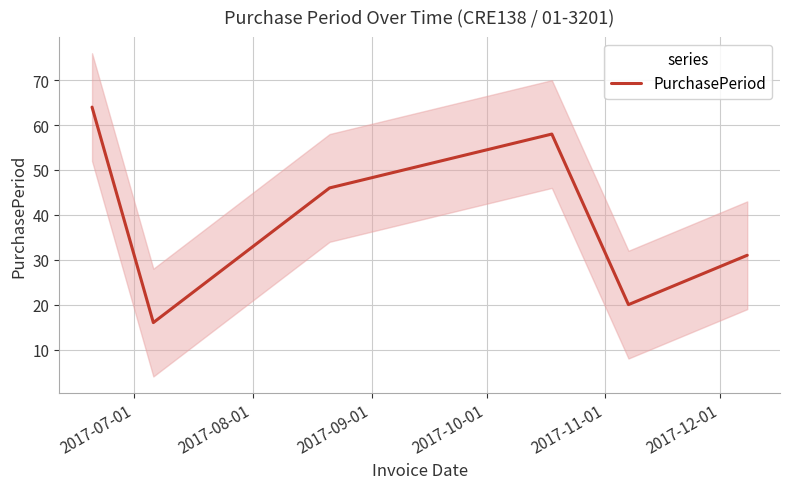

What is the sum of all values?

235